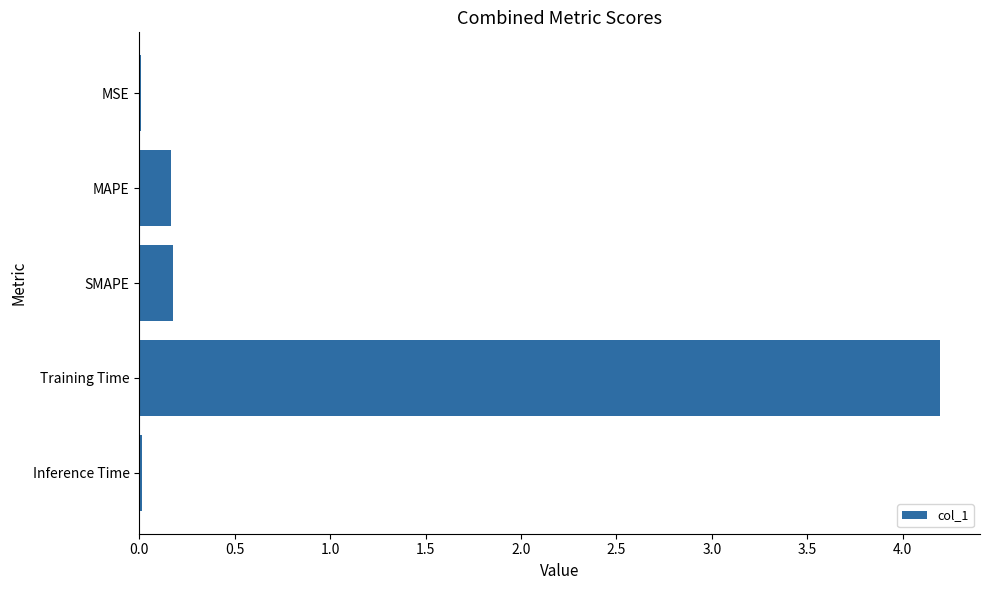

Which label corresponds to the largest value in the chart?

Training Time